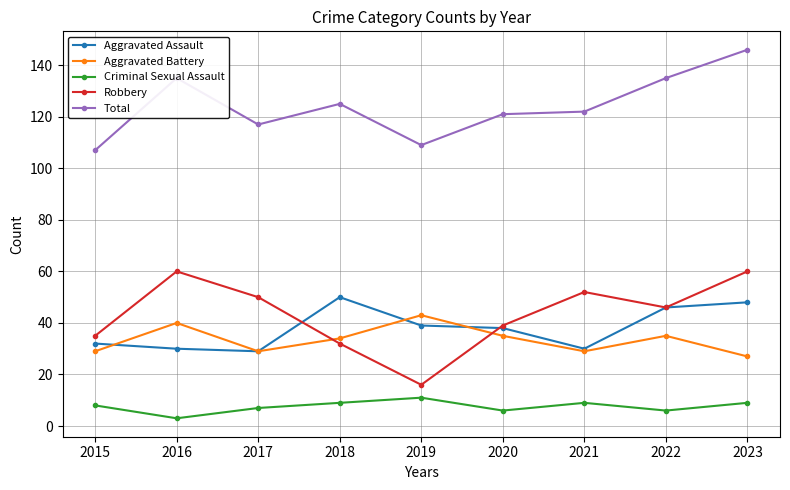

Is this an area chart (filled region under the line)?

No